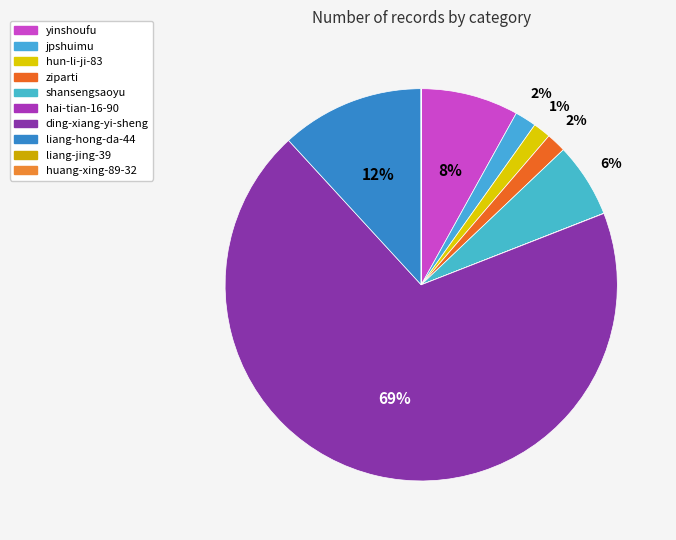

The yinshoufu slice represents 1% of the pie. True or false?

False